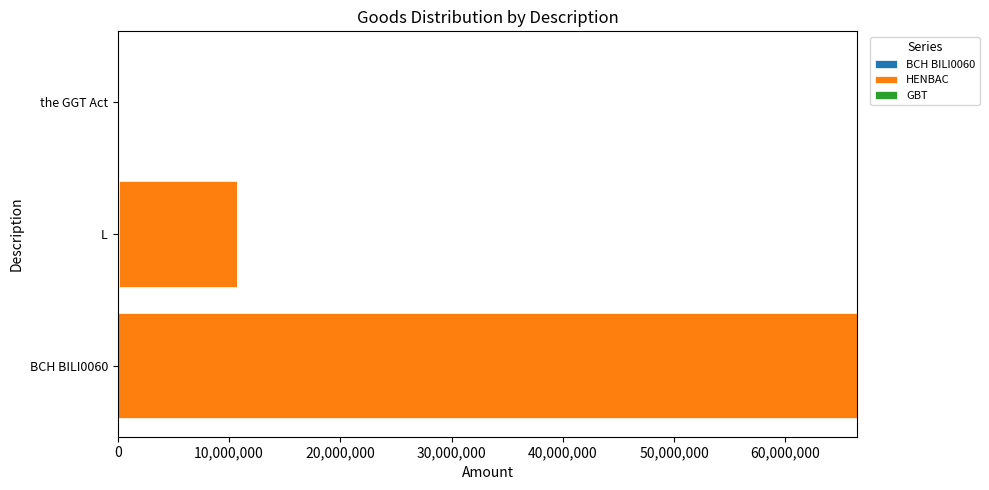

How many data points does each series have?

3